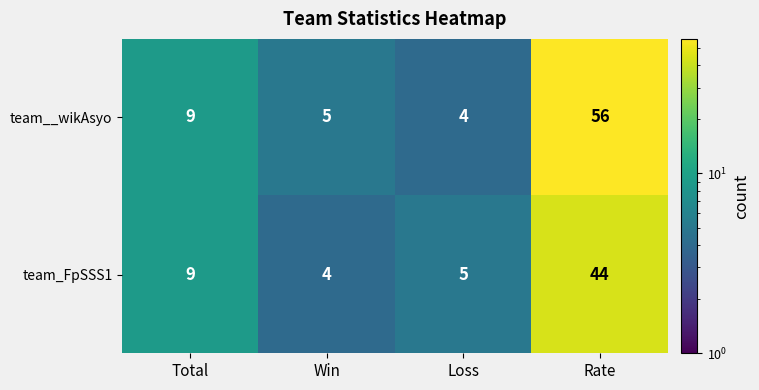

Reading left to right, transcribe all the data shown in this chart.

team__wikAsyo: Total=9	Win=5	Loss=4	Rate=56
team_FpSSS1: Total=9	Win=4	Loss=5	Rate=44